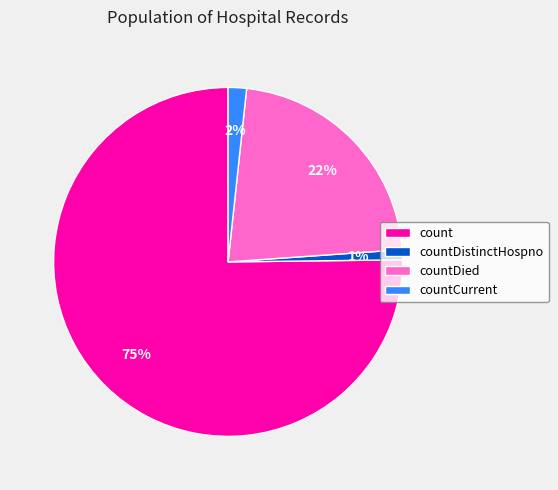

To the nearest percent, what portion does count represent?

75%